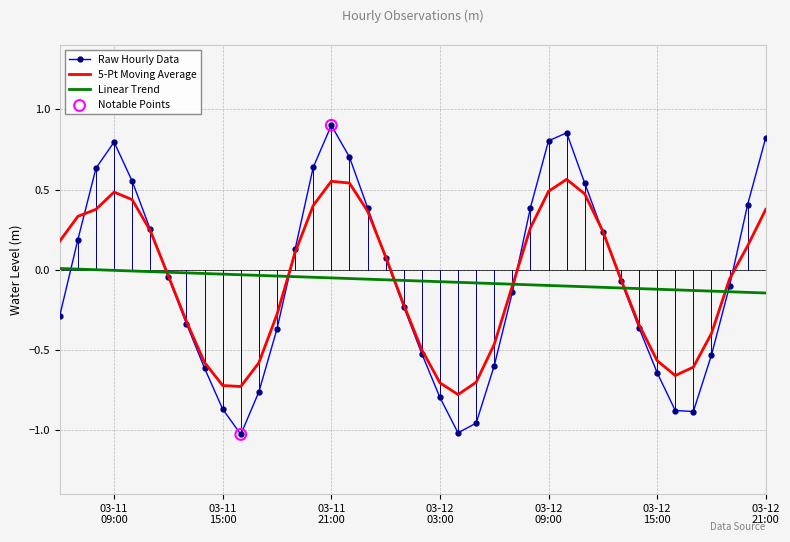

Which series has the widest spread of values?

Raw Hourly Data